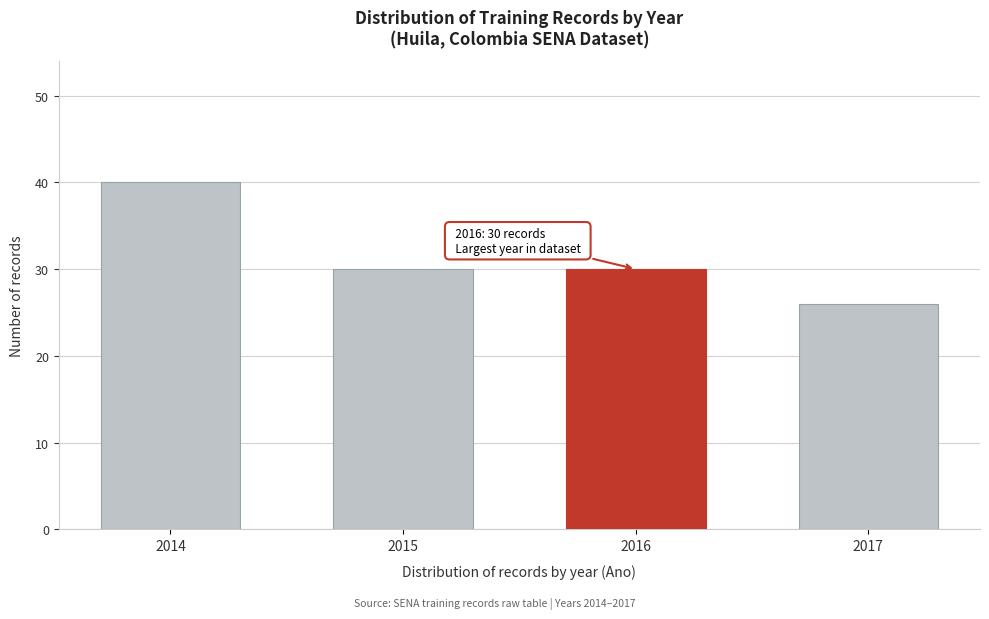

Reading right to left, transcribe all the data shown in this chart.

2017=26	2016=30	2015=30	2014=40